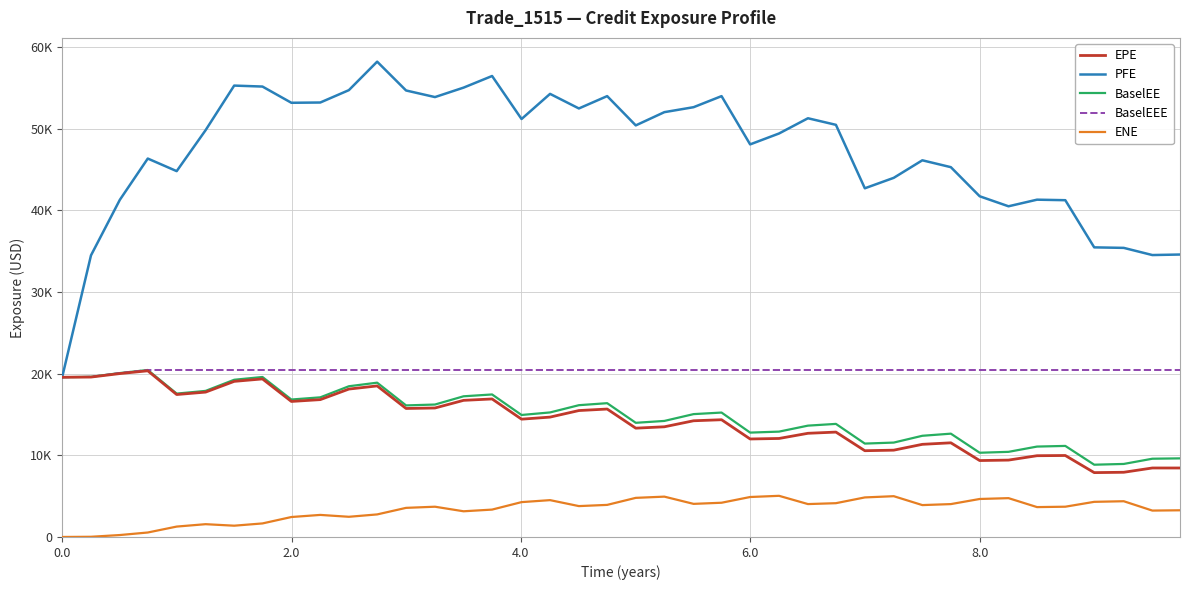

What is the sum of all EPE values?

569278.1